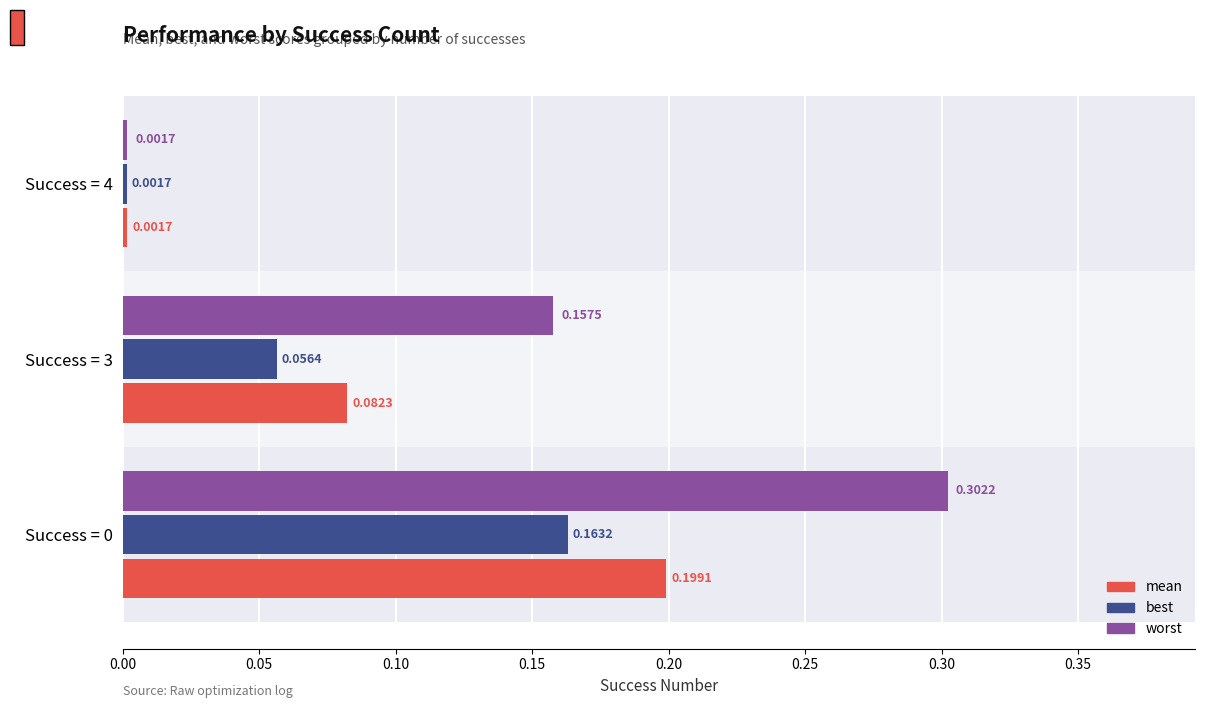

What are all the series names shown in the legend?

mean, best, worst